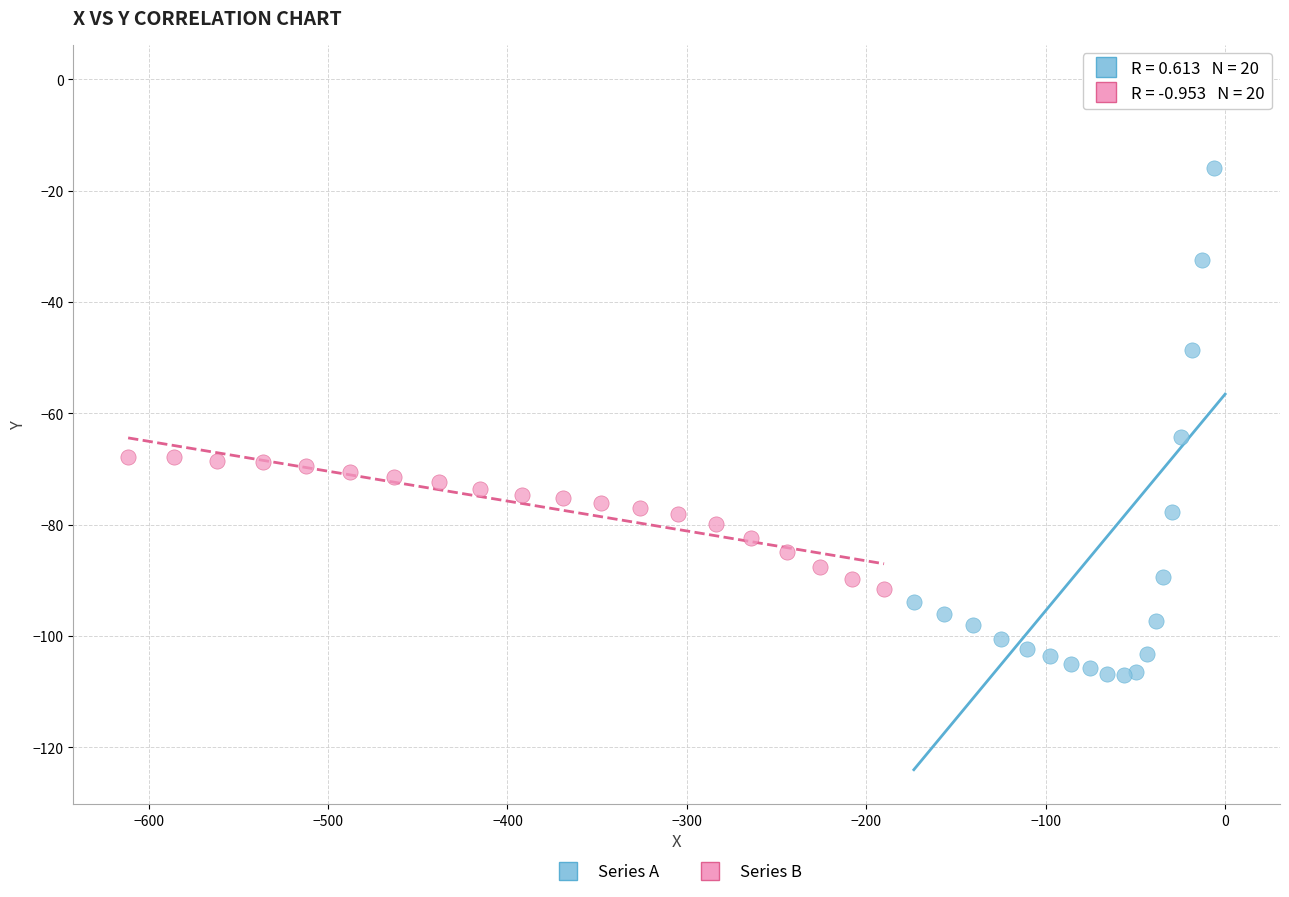

Which series contains the highest Y value?

Series A